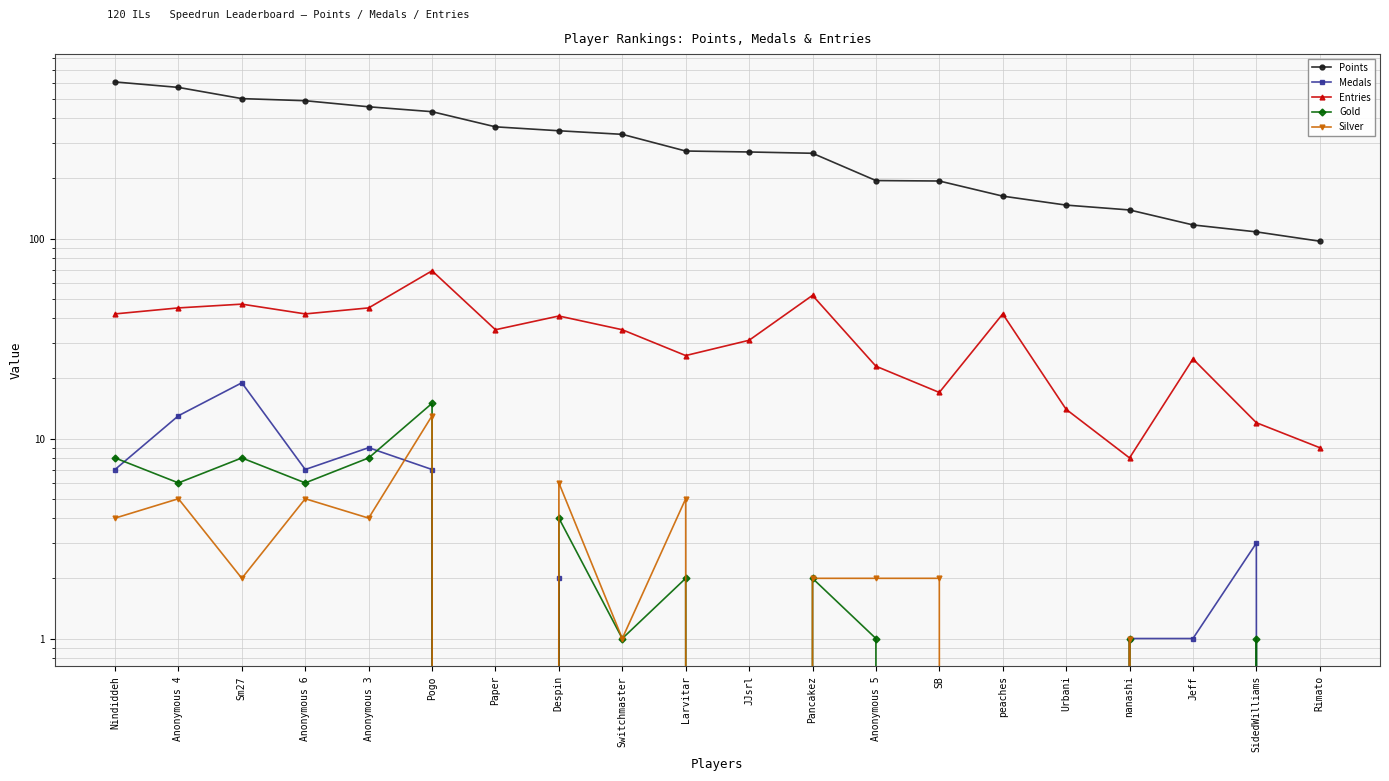

What is the total value across all series at Anonymous 3?

522